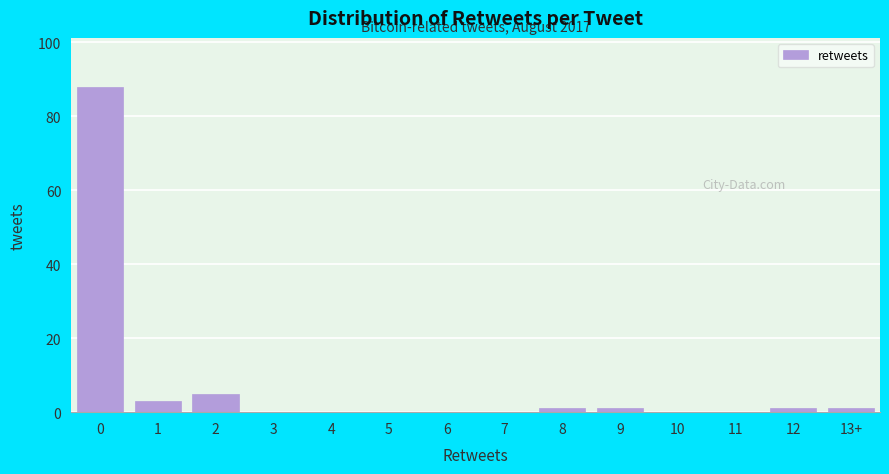

Reading right to left, extract all data points from this chart.

13+=1	12=1	11=0	10=0	9=1	8=1	7=0	6=0	5=0	4=0	3=0	2=5	1=3	0=88